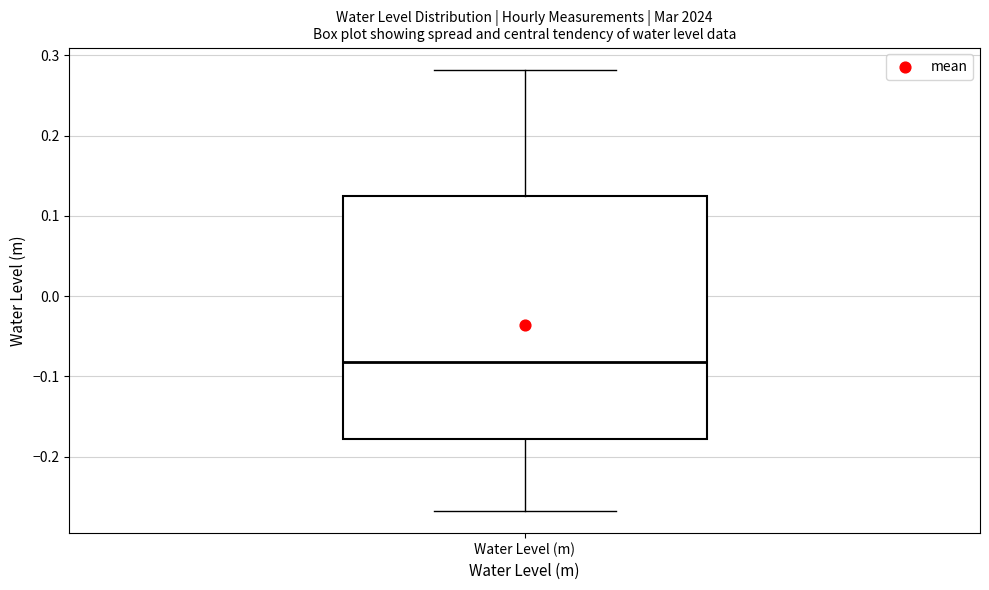

Where does the lower whisker of the box for Water Level (m) end on the y-axis? The values are not printed on the chart, so give them approximately, as read against the axis.

-0.27